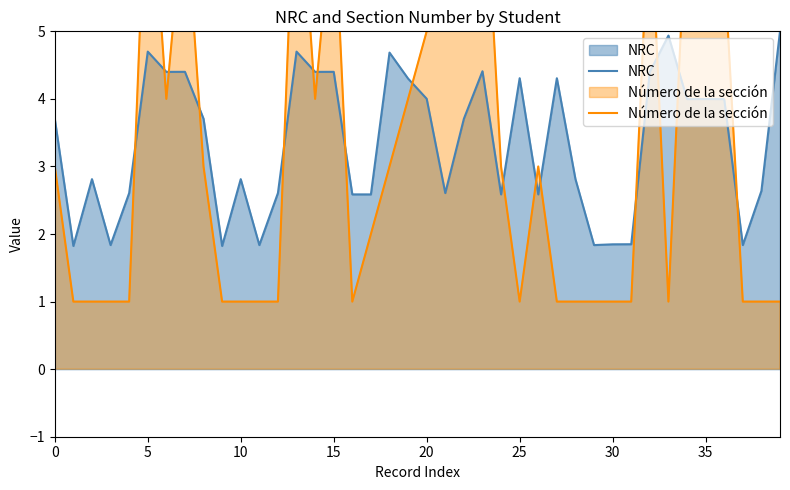

True or false: Número de la sección has a value of 1.0 at 19.

False